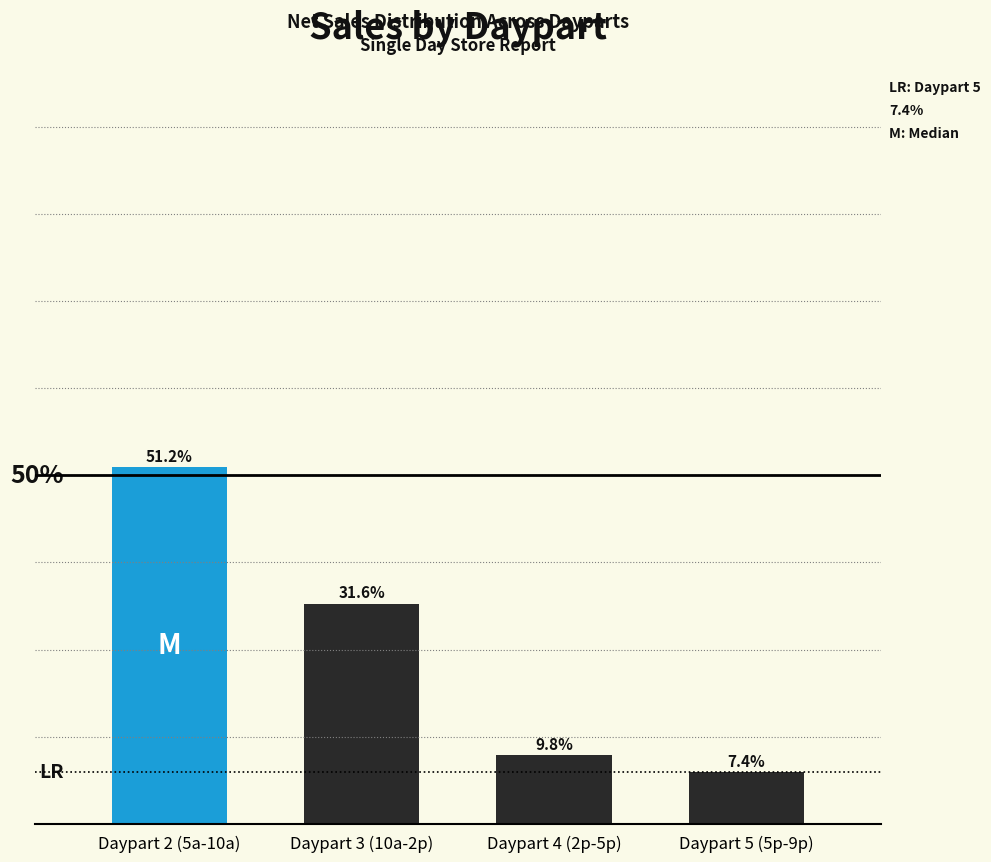

Does the chart contain any negative values?

No